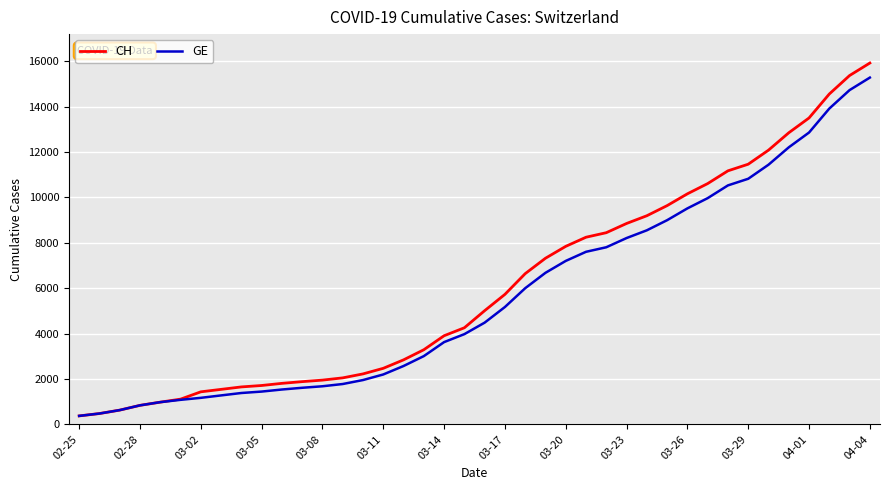

What are all the series names shown in the legend?

CH, GE